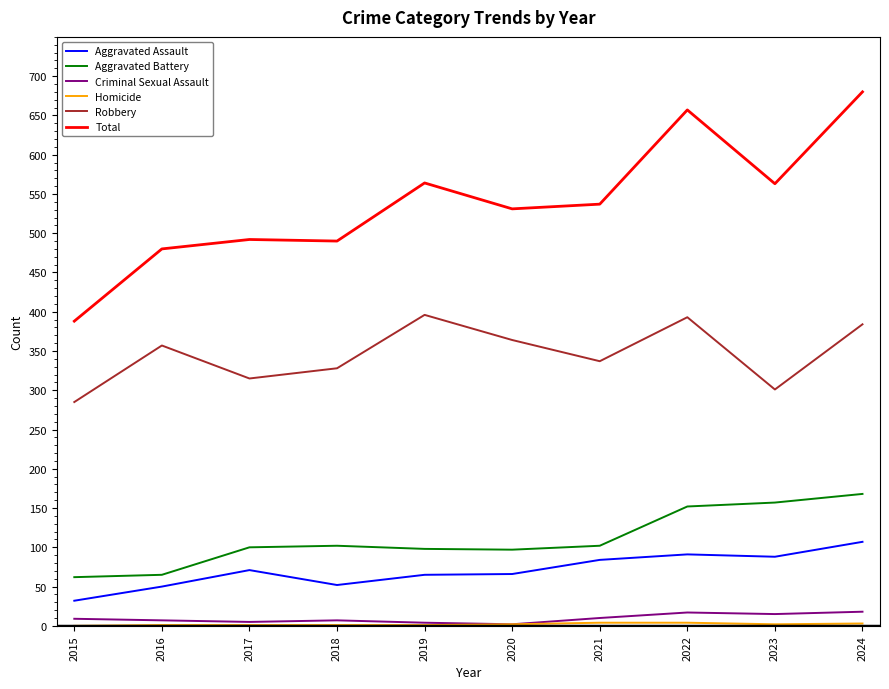

How many lines are shown in the chart?

6